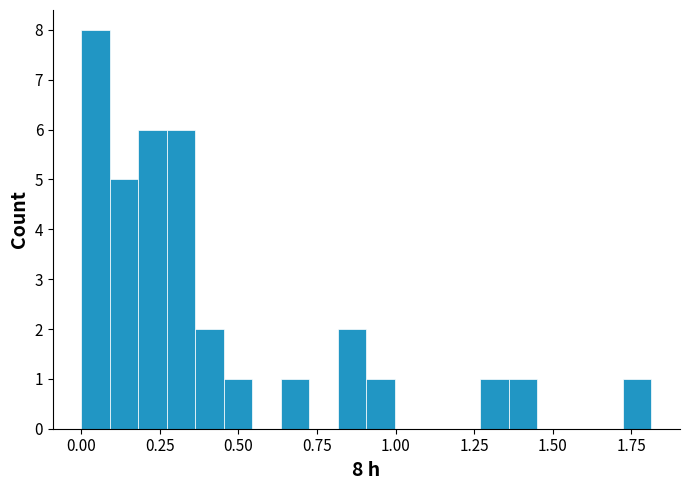

Around what value on the x-axis is the tallest bar? Give the approximate position of its centre, as read against the axis.

0.05